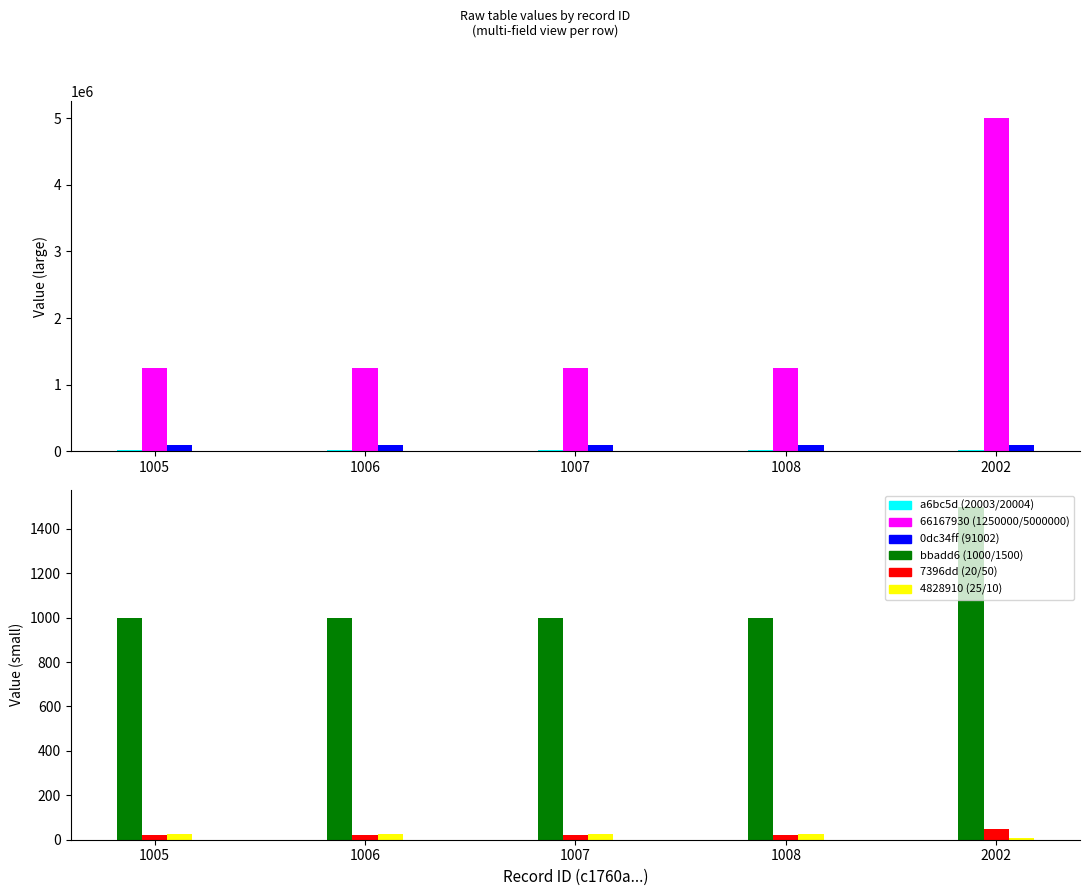

What is the maximum value for 7396dd (20/50)?

50